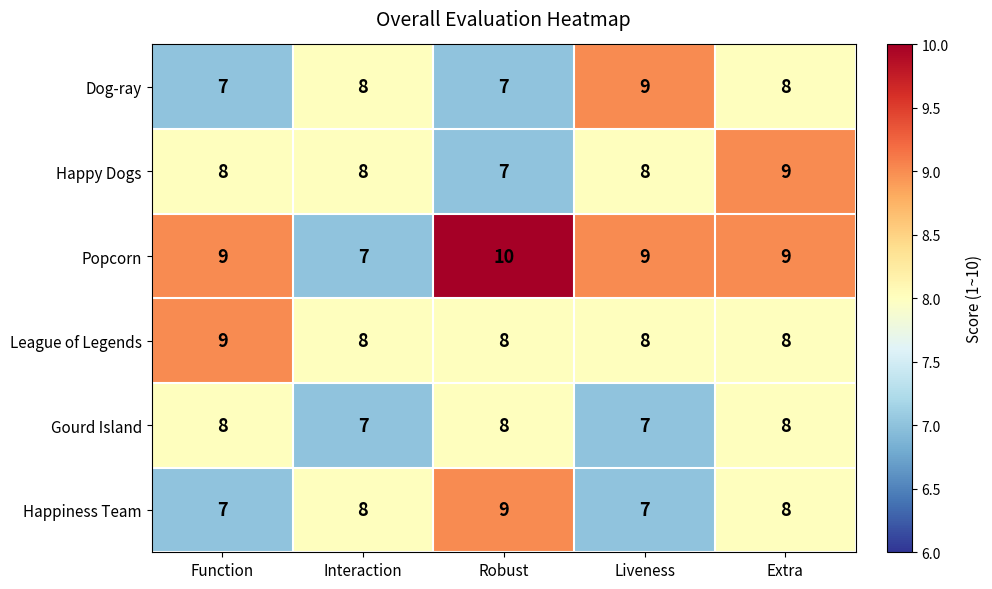

Is the value of Happy Dogs at Robust greater than the value of Gourd Island at Extra?

No